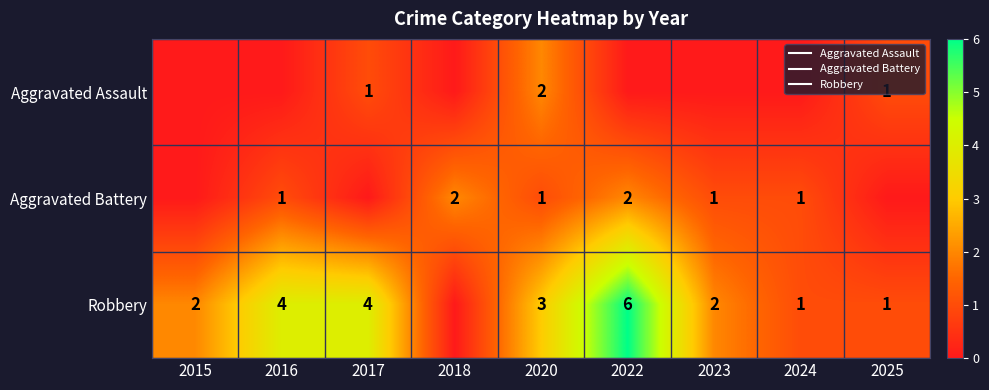

What is the difference between the second highest and second lowest values in the Aggravated Assault series?

1